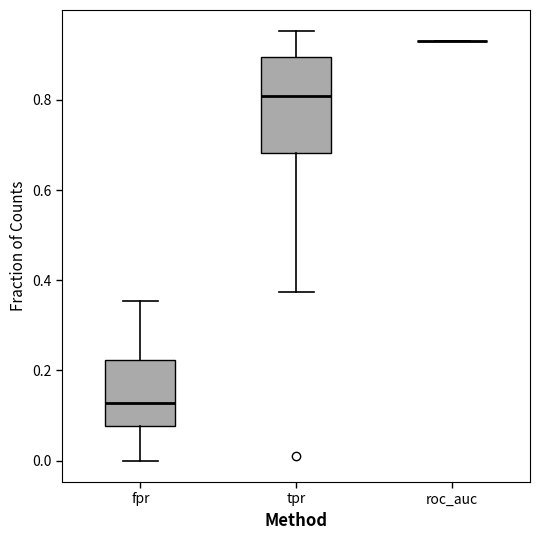

Reading left to right, transcribe this box plot: for each box, give where its median line is, the range the box spans, and where its two whiskers end, as read against the y-axis. The values are not printed on the chart, so give them approximately, as read against the axis.

fpr: median 0.12, box 0.08 to 0.22, whiskers 0.00 to 0.36
tpr: median 0.80, box 0.68 to 0.90, whiskers 0.38 to 0.96
roc_auc: box collapsed to a line at 0.92, whiskers 0.92 to 0.92